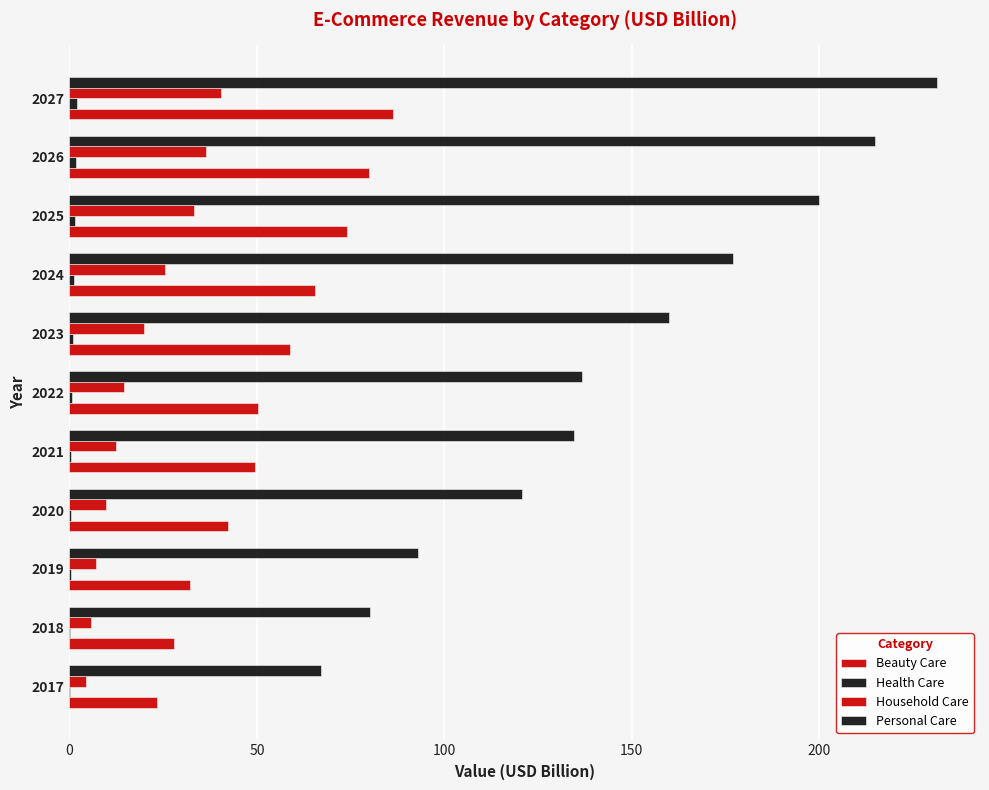

Count the number of data series in this chart.

4